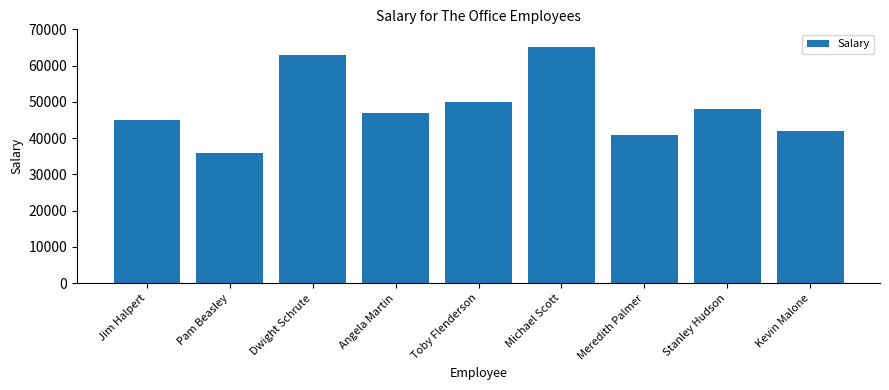

Where does the data first go above 47000?

Dwight Schrute